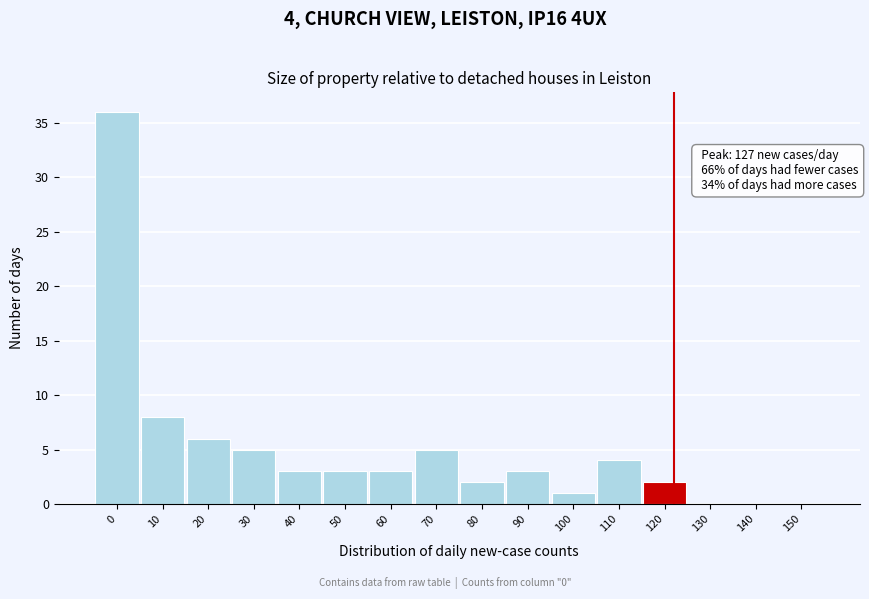

Reading right to left, what are all the values shown in this chart?

150=0	140=0	130=0	120=2	110=4	100=1	90=3	80=2	70=5	60=3	50=3	40=3	30=5	20=6	10=8	0=36